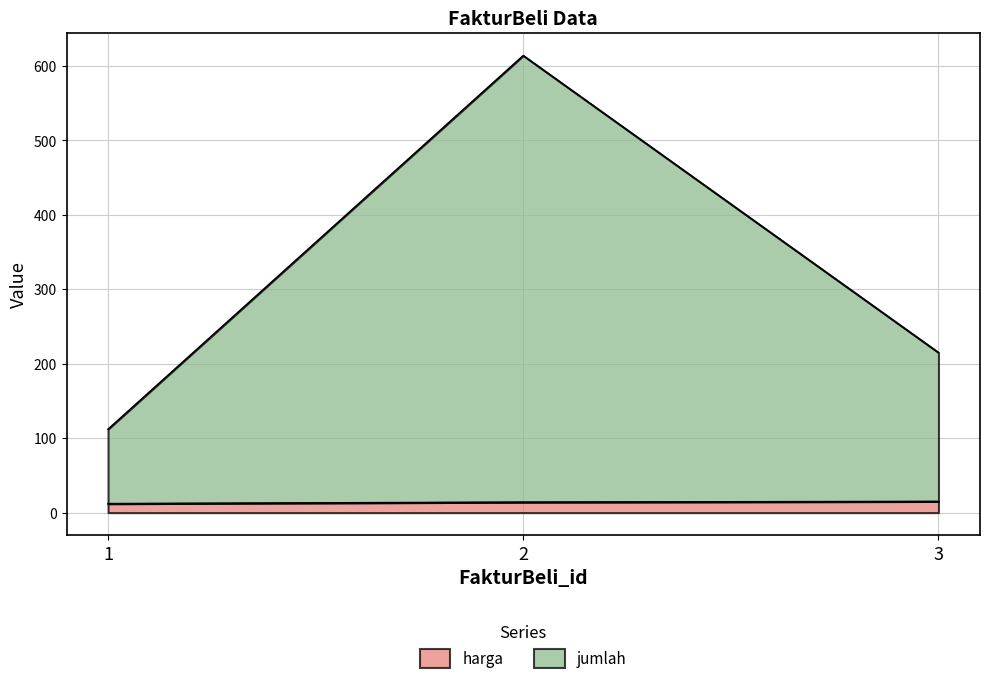

What is the lowest value of the jumlah series?

112